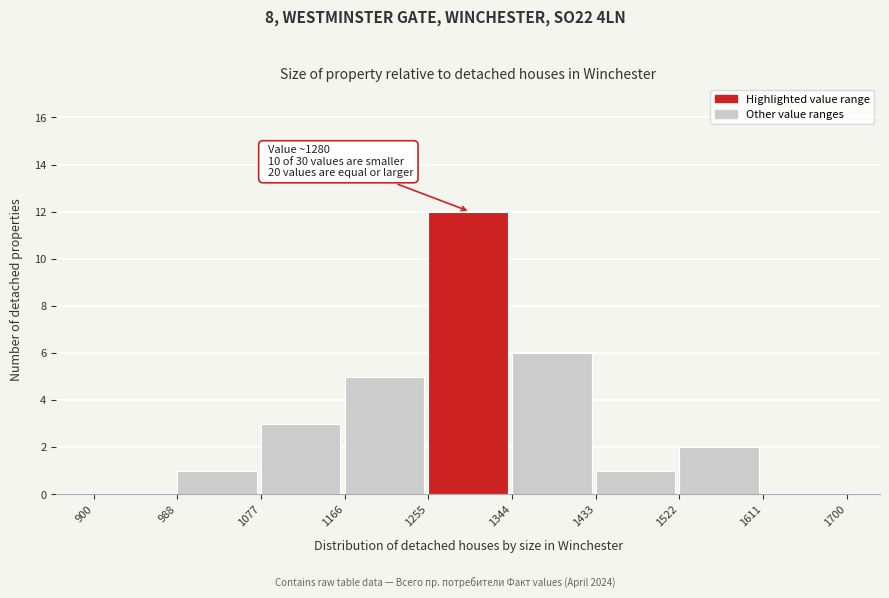

Which range on the x-axis has the tallest bar?

1255 to 1344